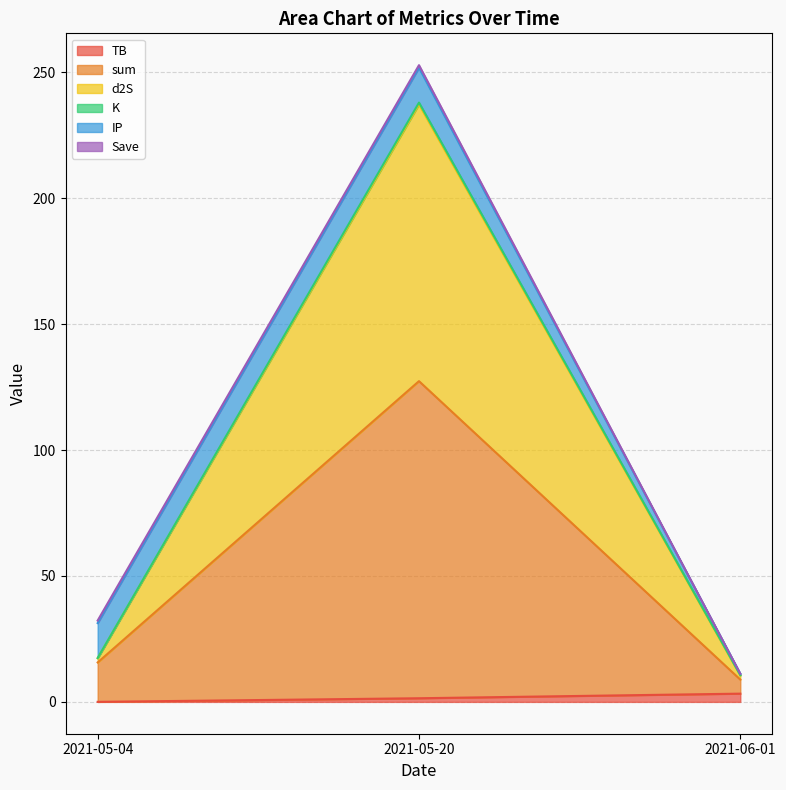

Does the chart display data point markers on the line(s)?

No